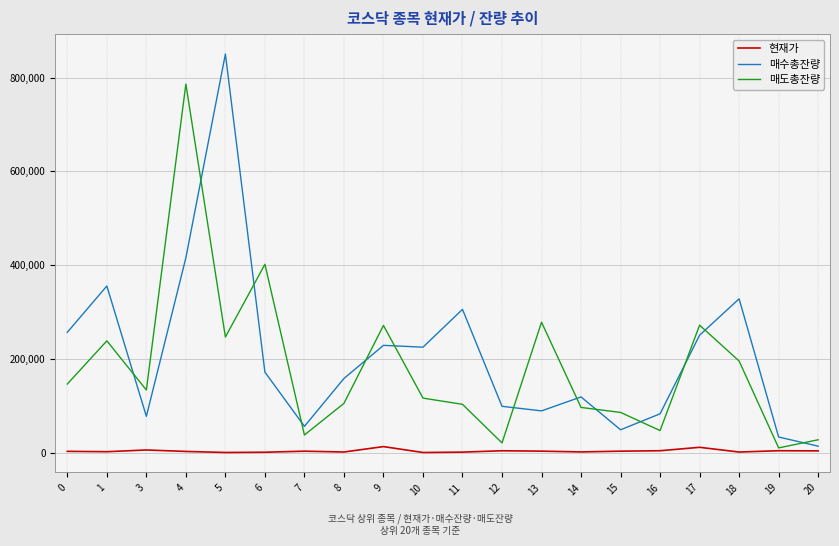

At how many categories does at least one series exceed 561551?

2